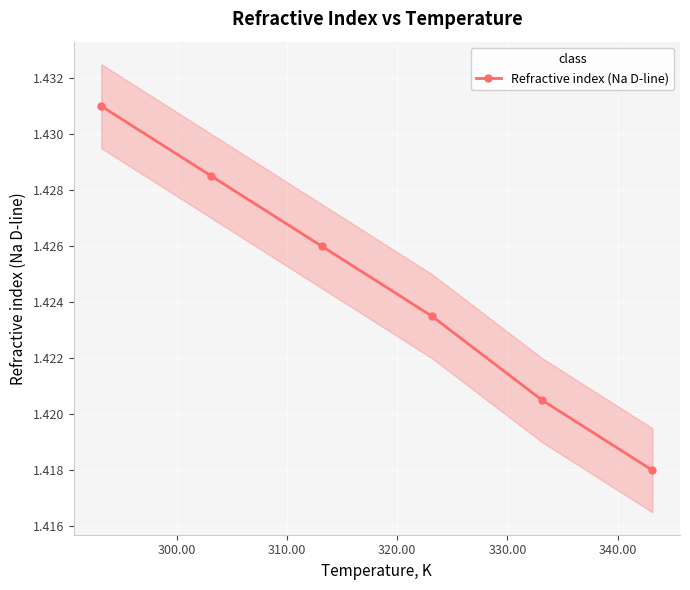

Count the values in the range 1 to 2.

6